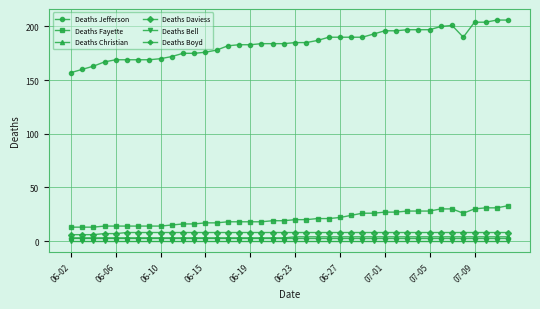

Which series has the largest range (max minus min)?

Deaths Jefferson